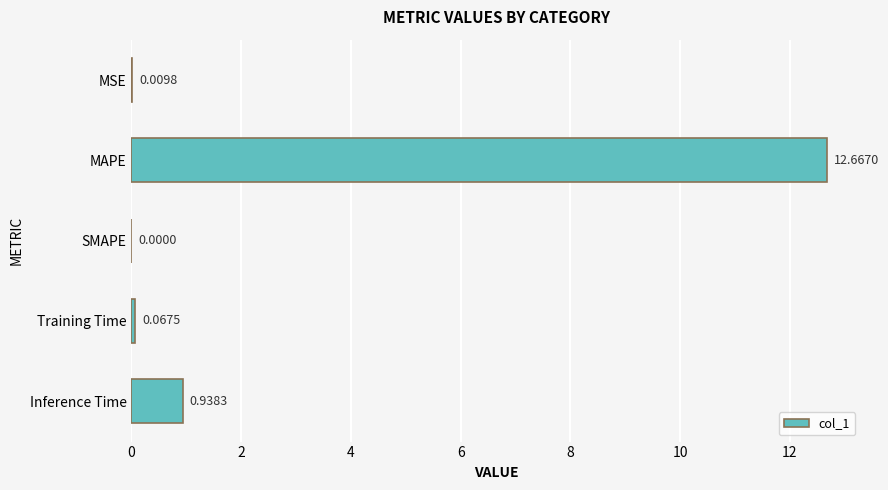

How many categories are shown in the chart?

5